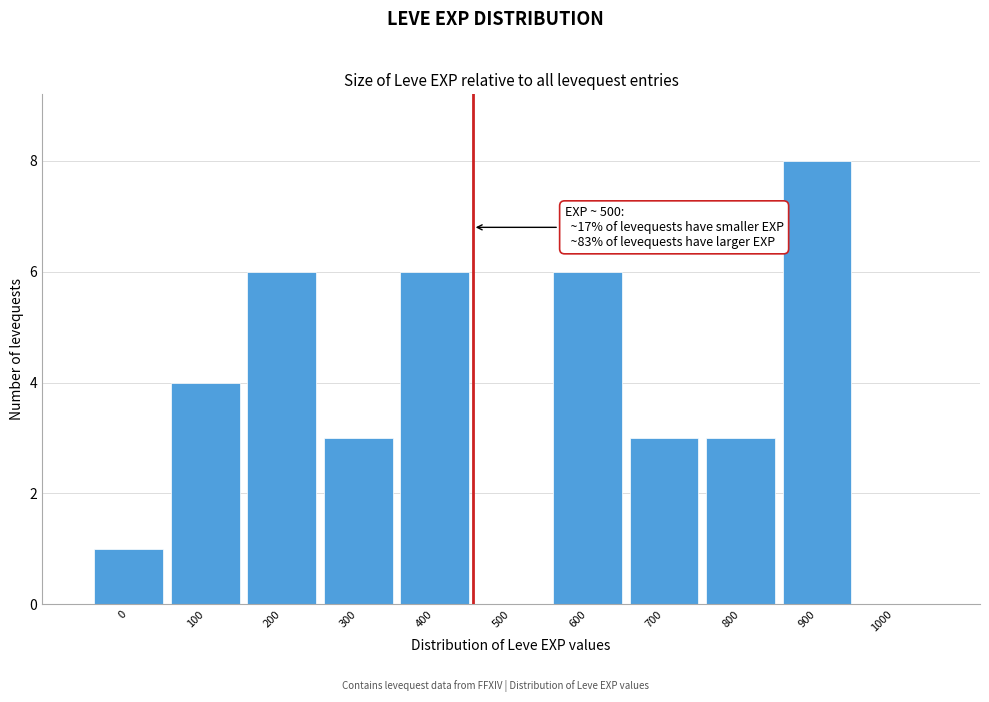

Reading left to right, extract all data points from this chart.

0=1	100=4	200=6	300=3	400=6	500=0	600=6	700=3	800=3	900=8	1000=0